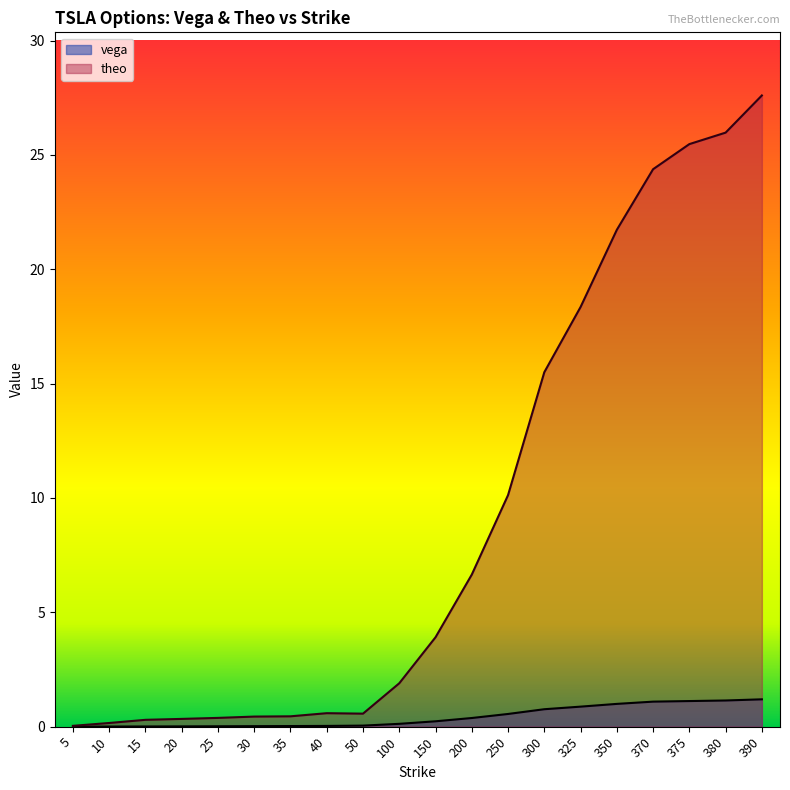

What is the difference between the vega values at 5 and 325?

0.9